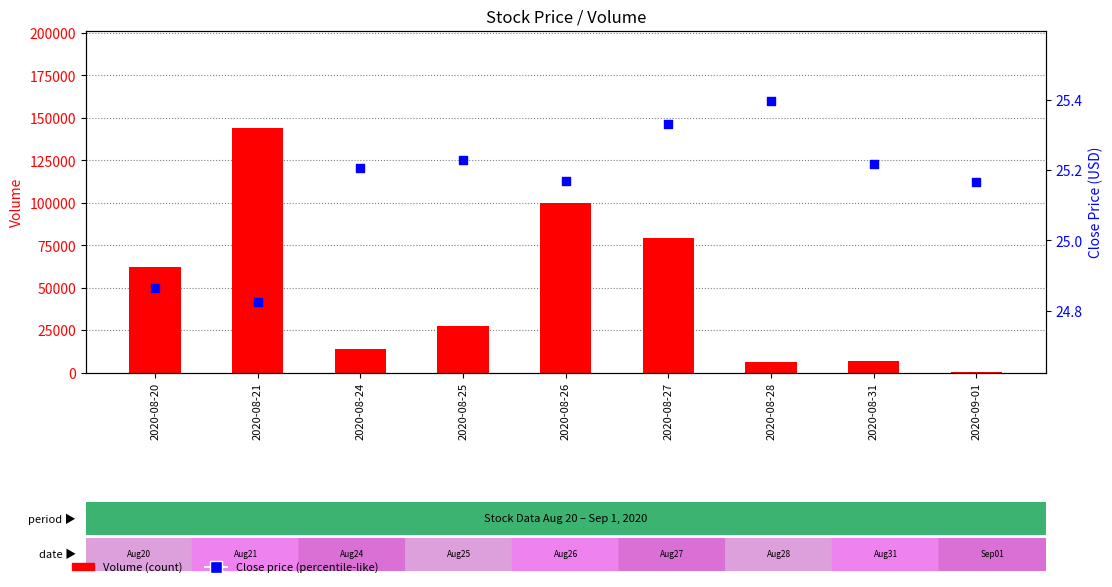

Which series reaches the minimum Y coordinate?

Close Price